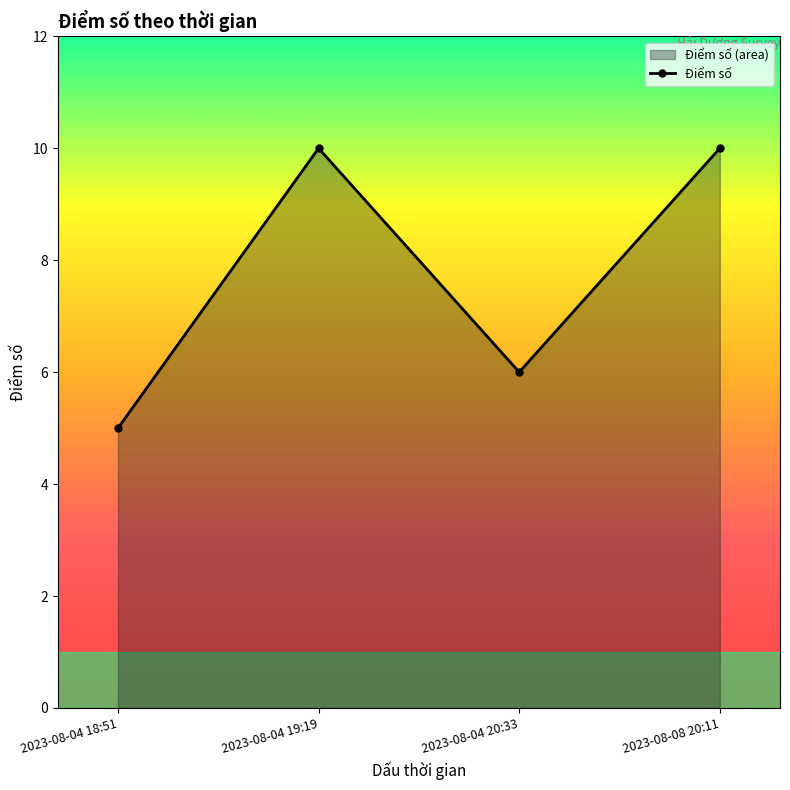

What is the average value?

8